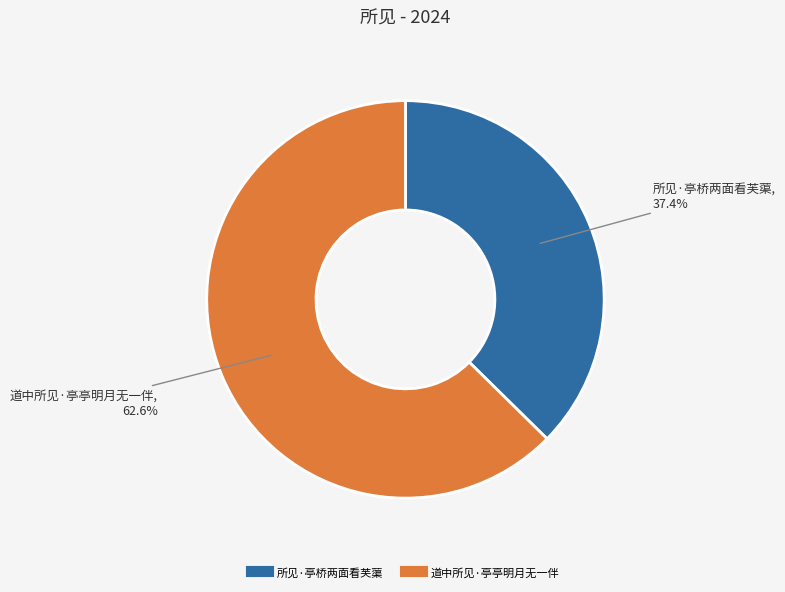

The 所见·亭桥两面看芙蕖 slice represents 37% of the pie. True or false?

True